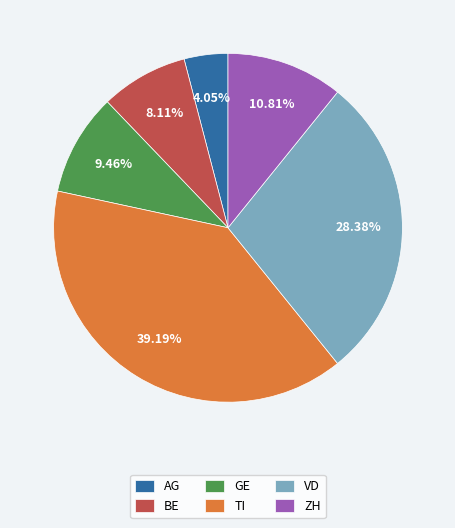

Is it true that VD is 28% of the pie?

True